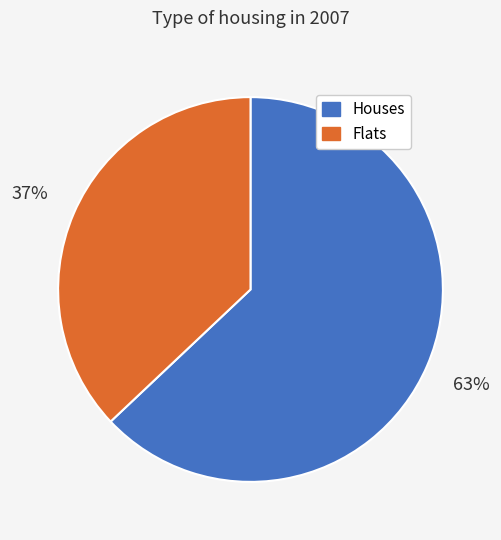

Is there any slice that represents more than half of the pie?

Yes